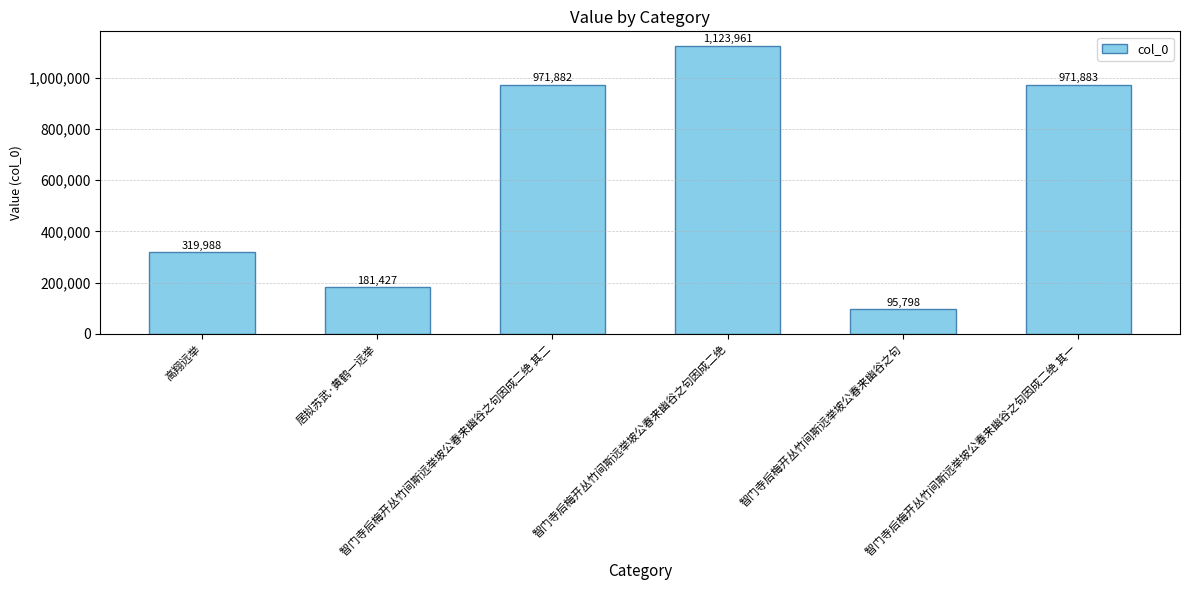

Which has a higher value, 智门寺后梅开丛竹间斯远举坡公春来幽谷之句因成二绝 or 智门寺后梅开丛竹间斯远举坡公春来幽谷之句因成二绝 其二?

智门寺后梅开丛竹间斯远举坡公春来幽谷之句因成二绝